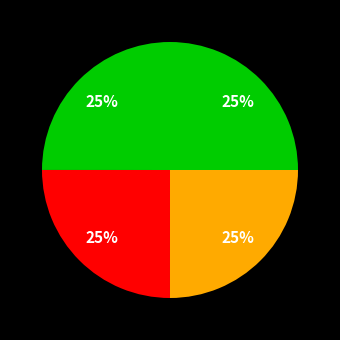

How many slices are in this pie chart?

4